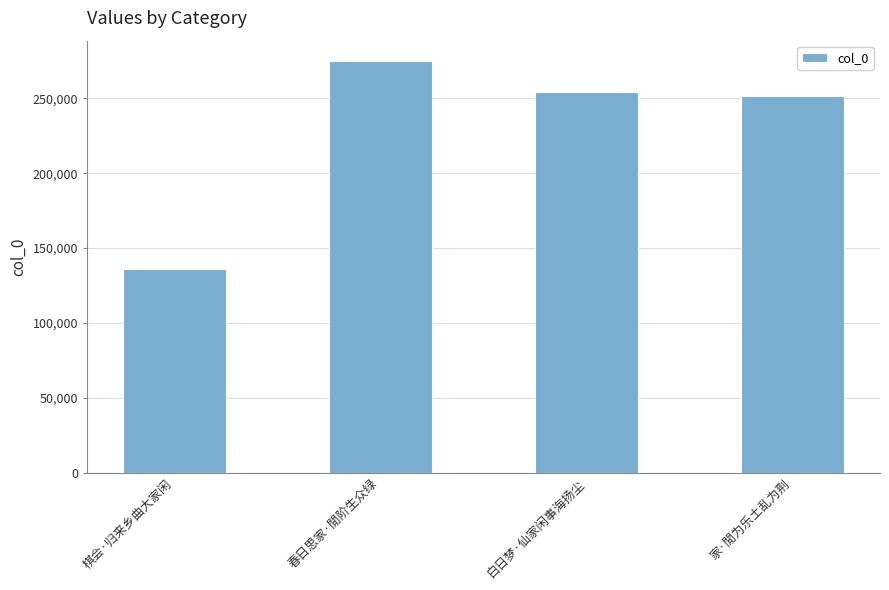

What is the average value?

229301